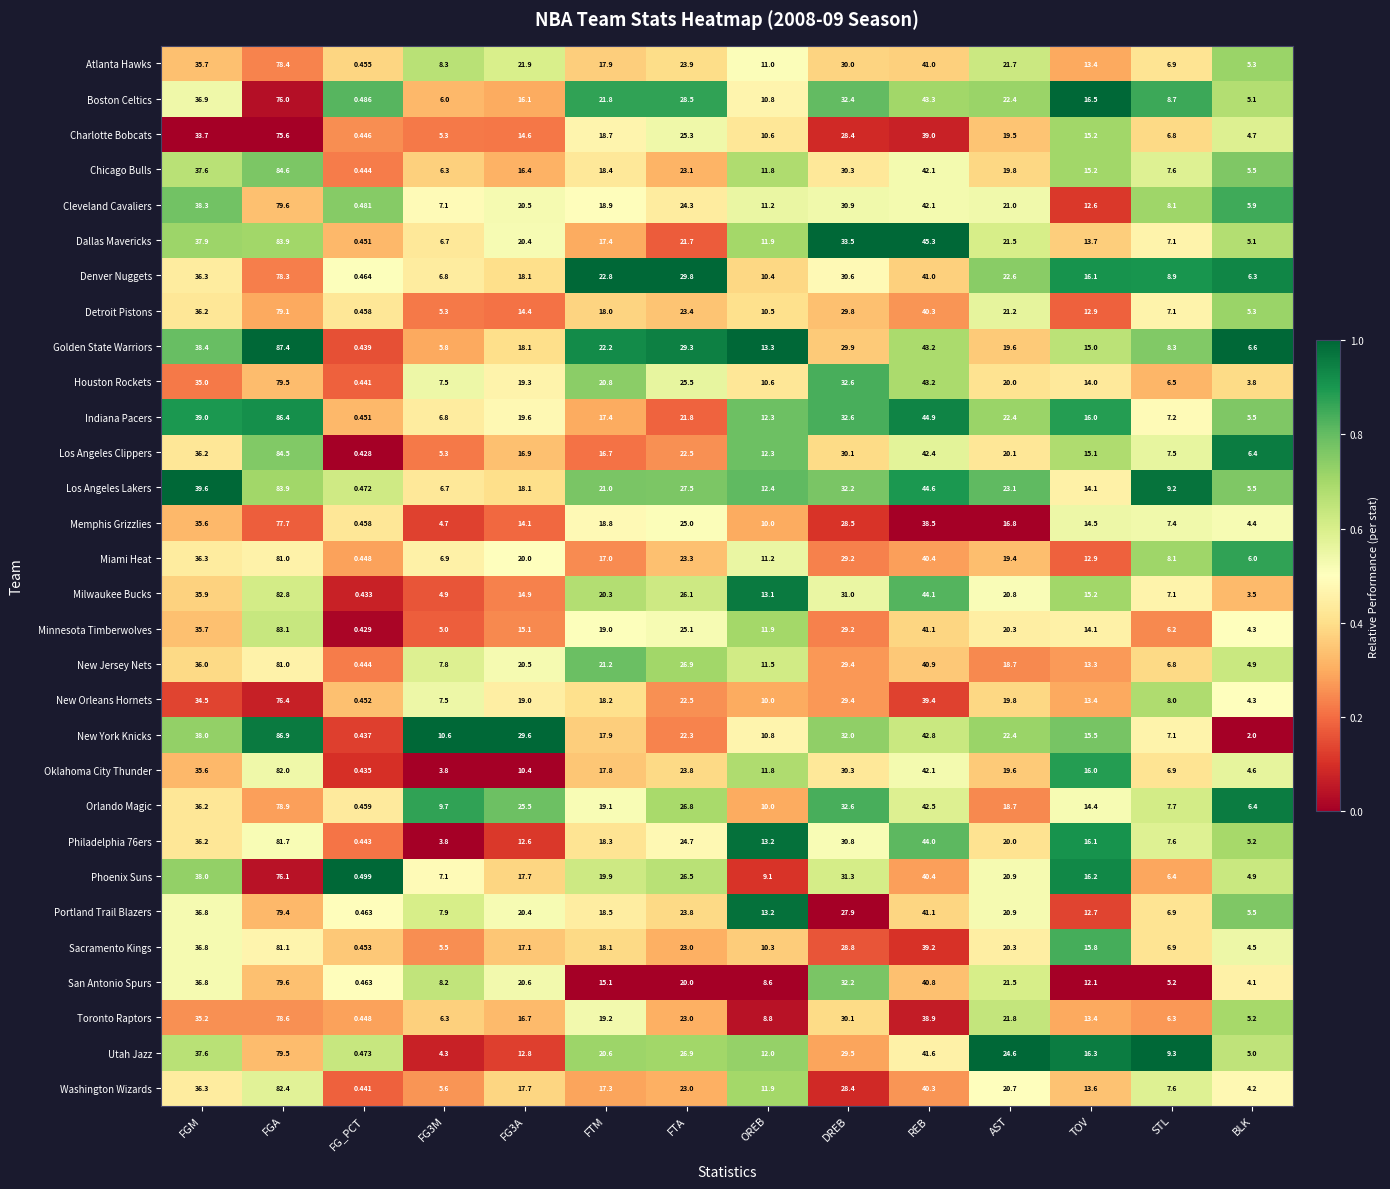

Which category has the lowest value in the Milwaukee Bucks series?

FG_PCT